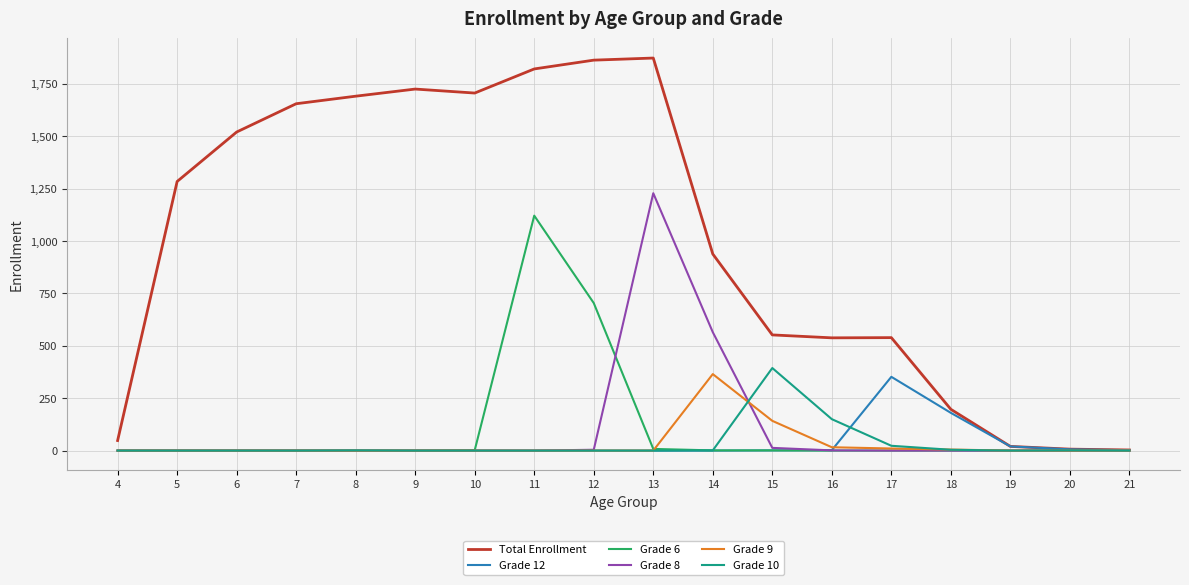

Which series has the widest spread of values?

Total Enrollment